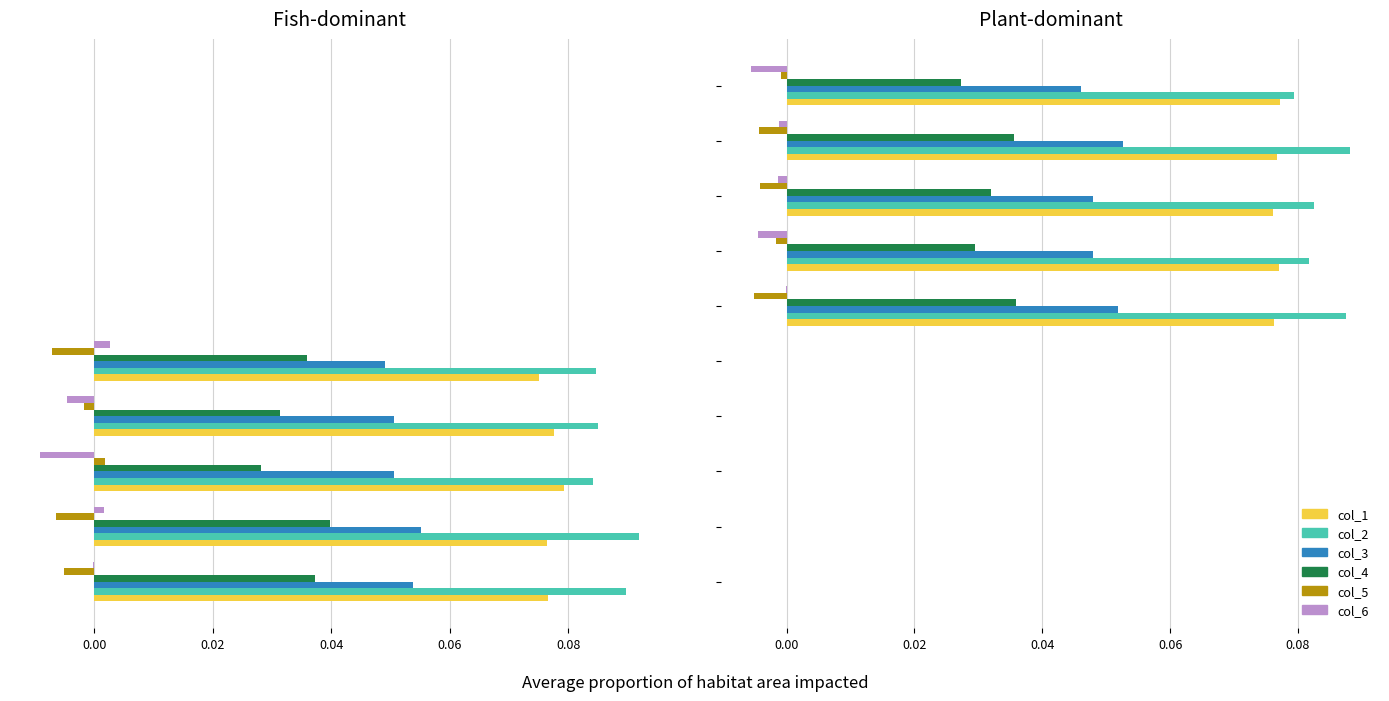

How many series are shown in this chart?

6